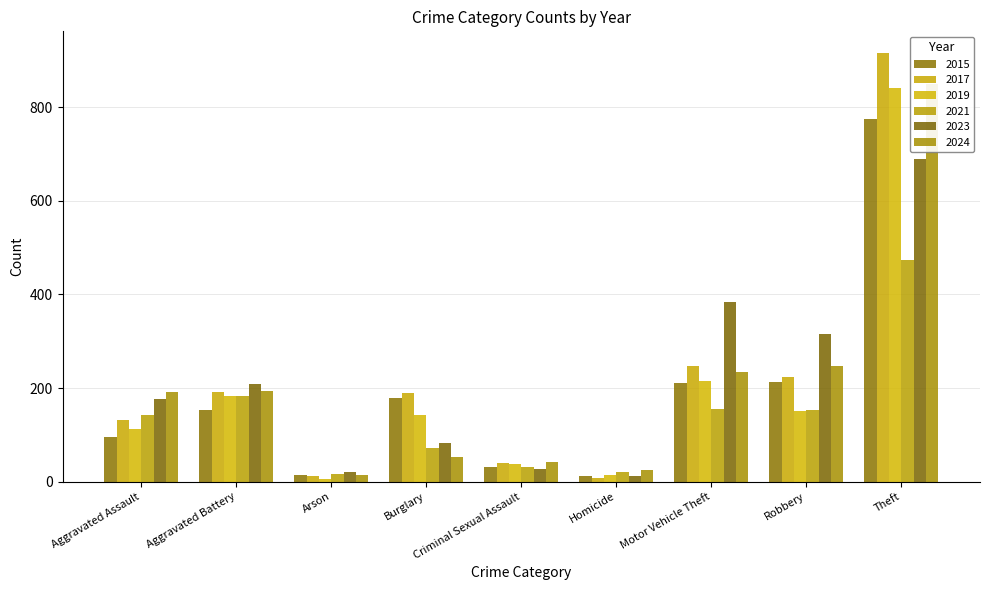

What is the difference between the maximum and minimum values in the 2023 series?

677